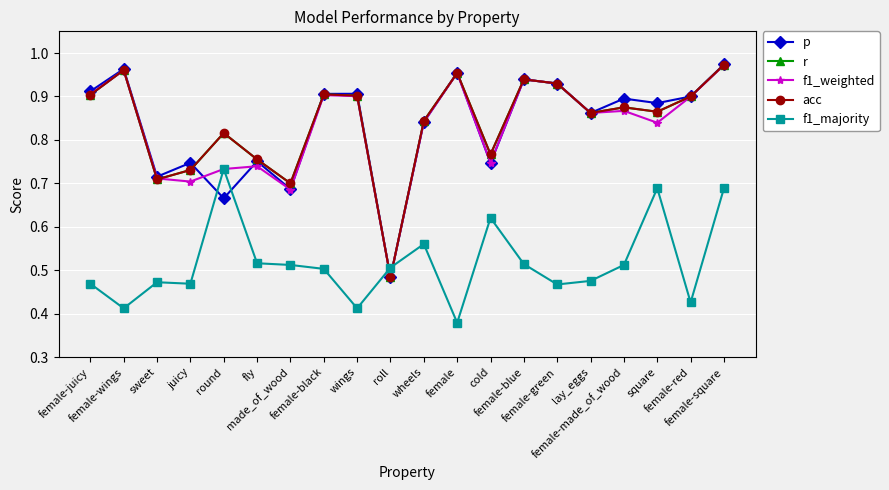

What is the sum of the r values at female-black and round?

1.7